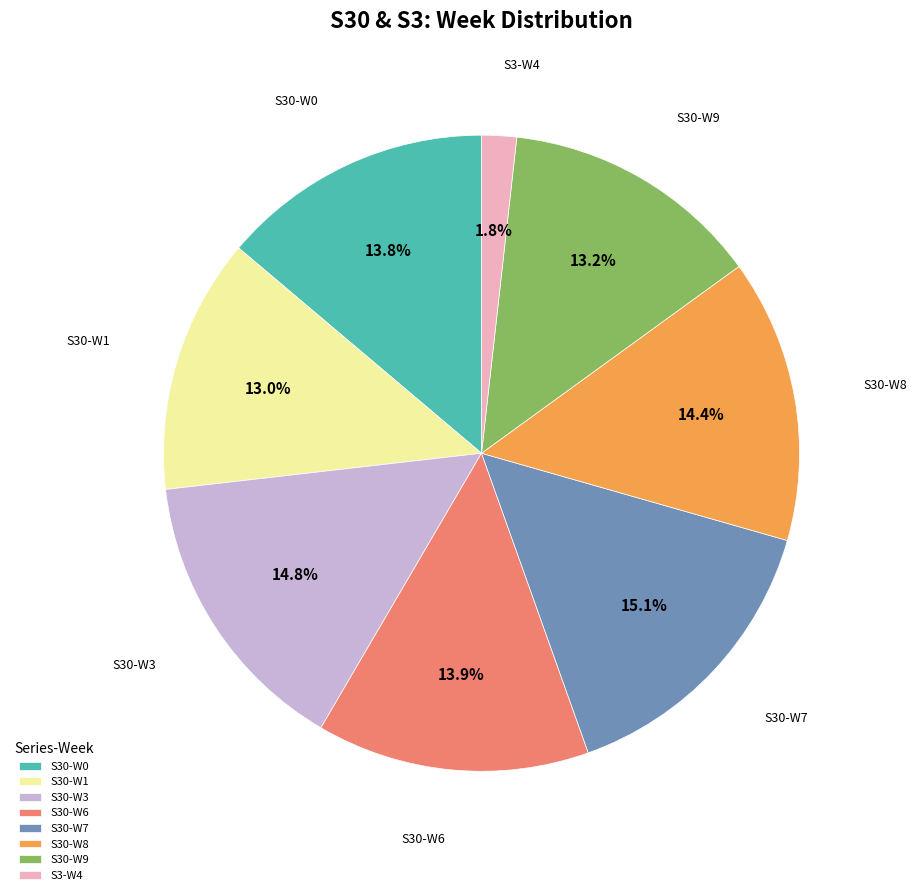

To the nearest percent, what is the average slice percentage?

12%